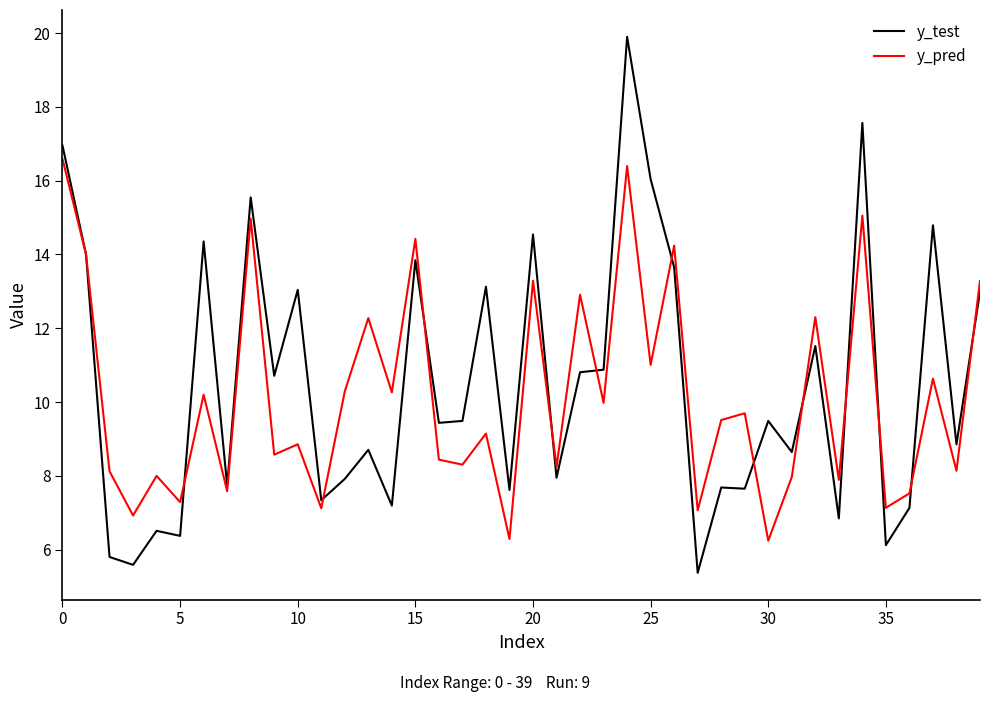

In y_pred, how many points are higher than both neighbors (excluding endpoints)?

15